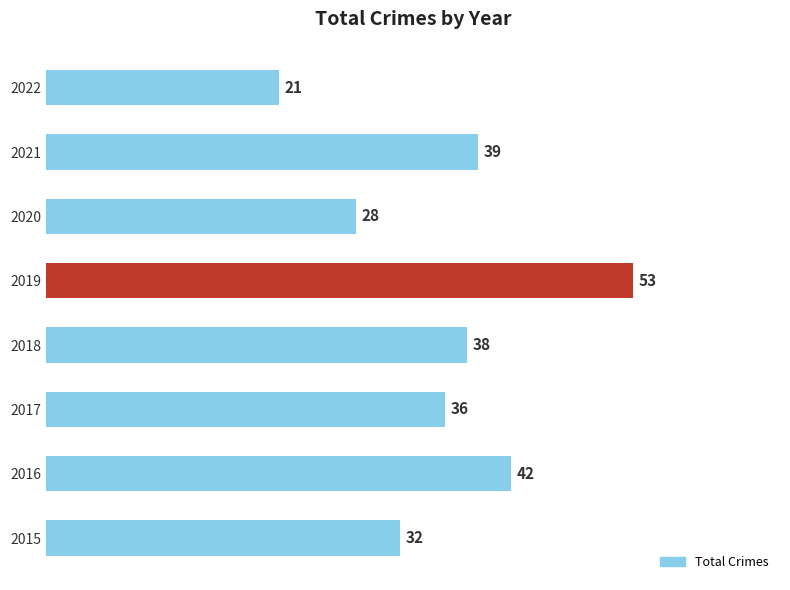

Count the number of data series in this chart.

1